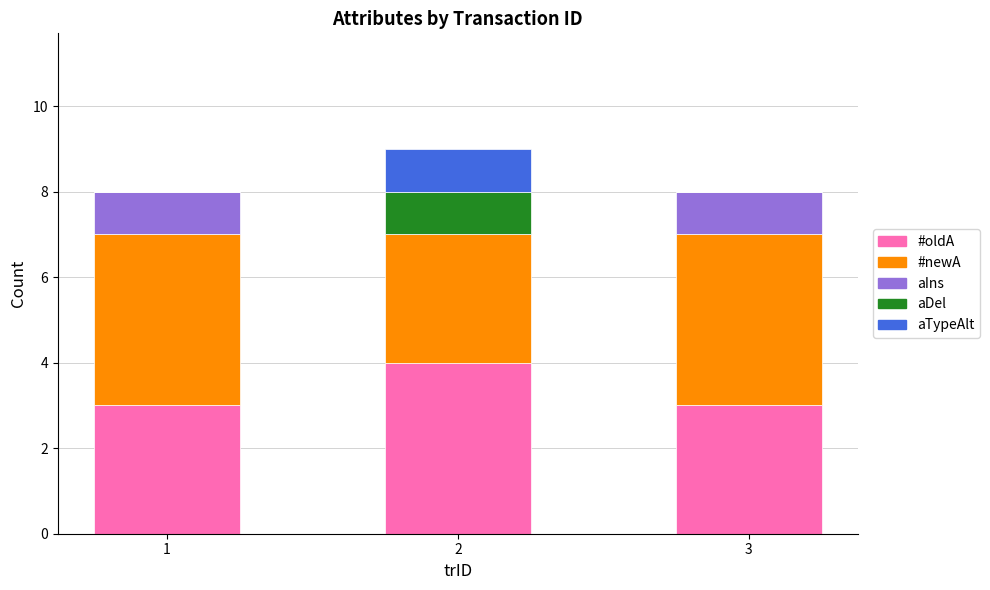

Count the number of data series in this chart.

5